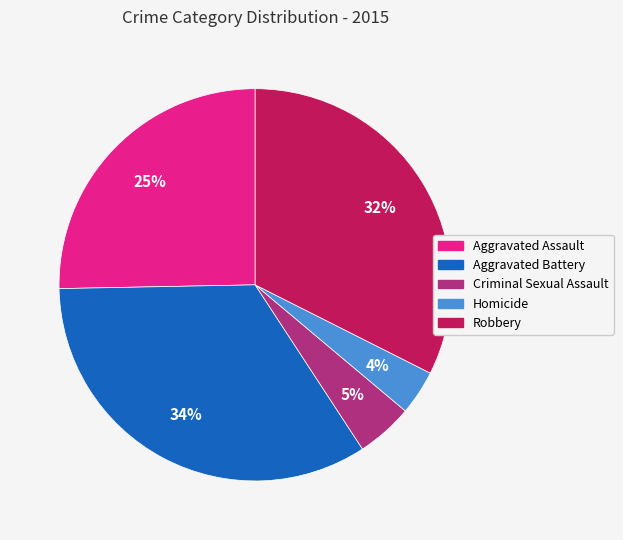

Which has a higher value, Aggravated Assault or Robbery?

Robbery